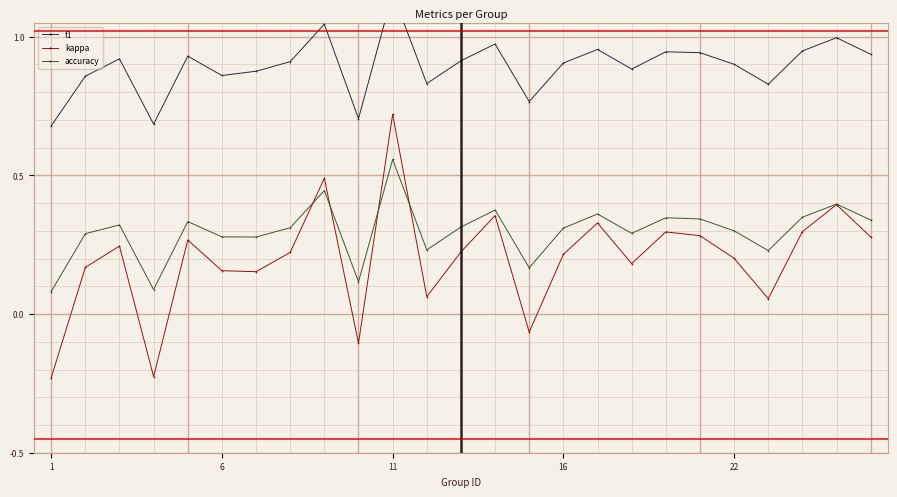

The value of accuracy at 24 is 0.1. True or false?

False